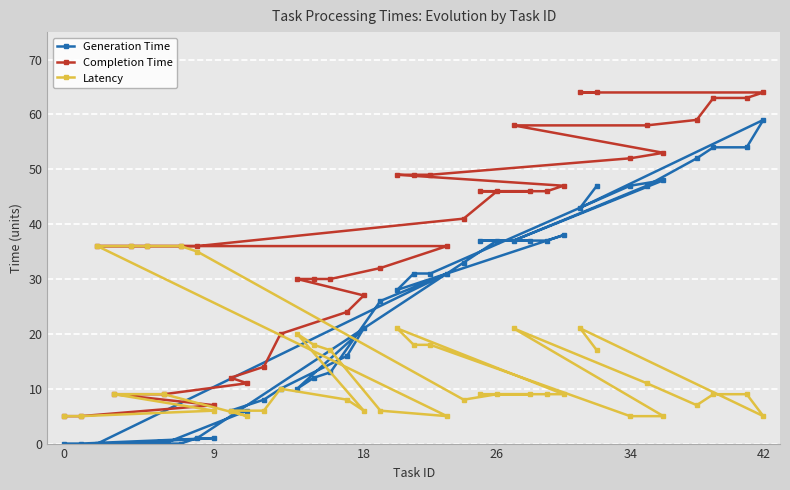

Which series has the largest total across all categories?

Completion Time